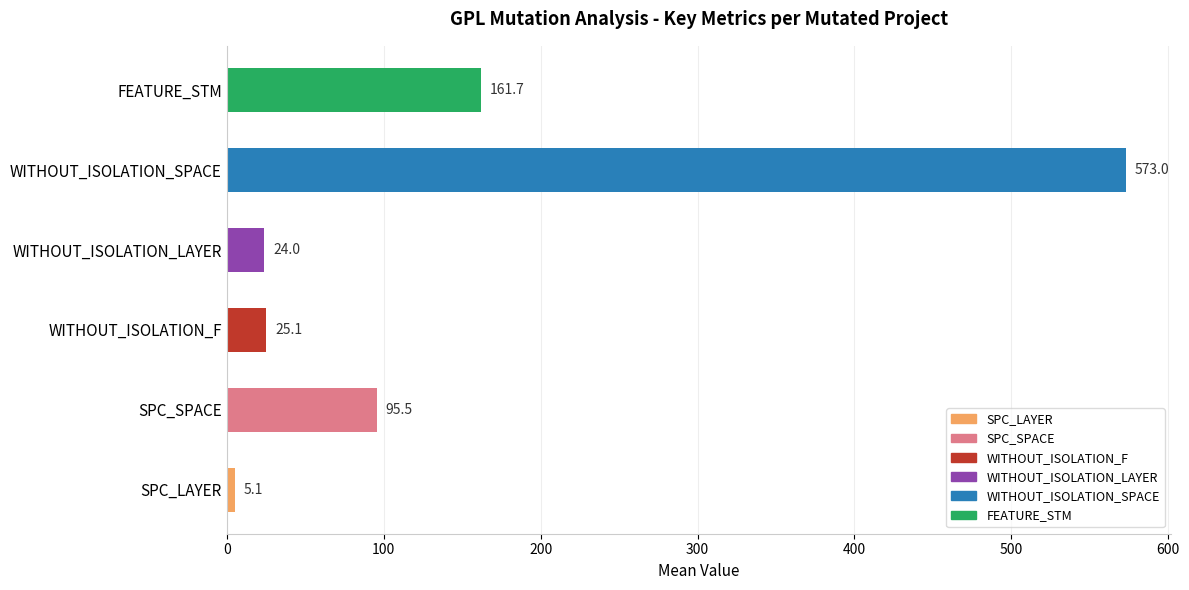

Which label corresponds to the smallest value in the chart?

SPC_LAYER